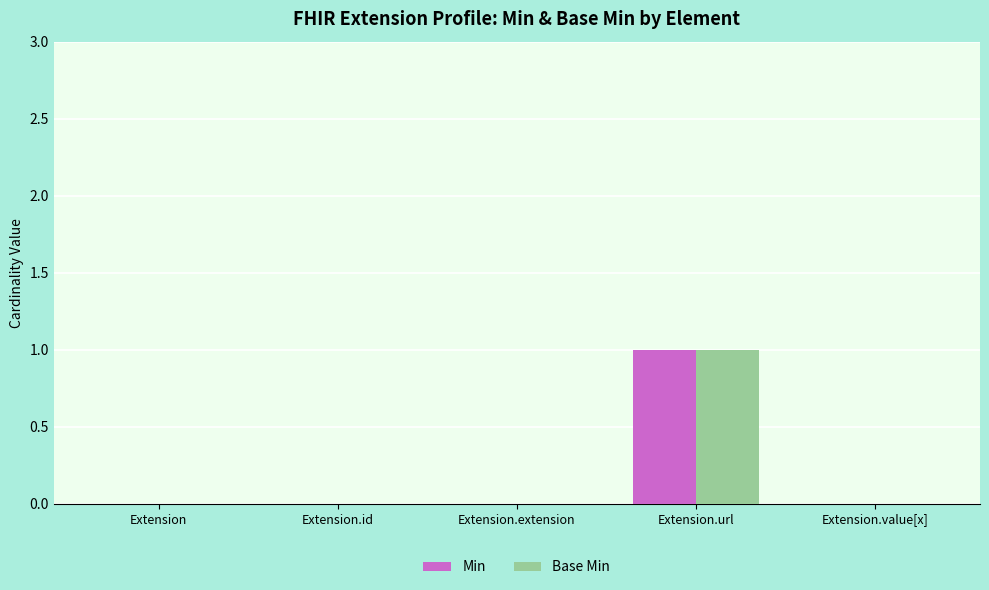

Are the bars grouped side by side (vs. stacked)?

Yes